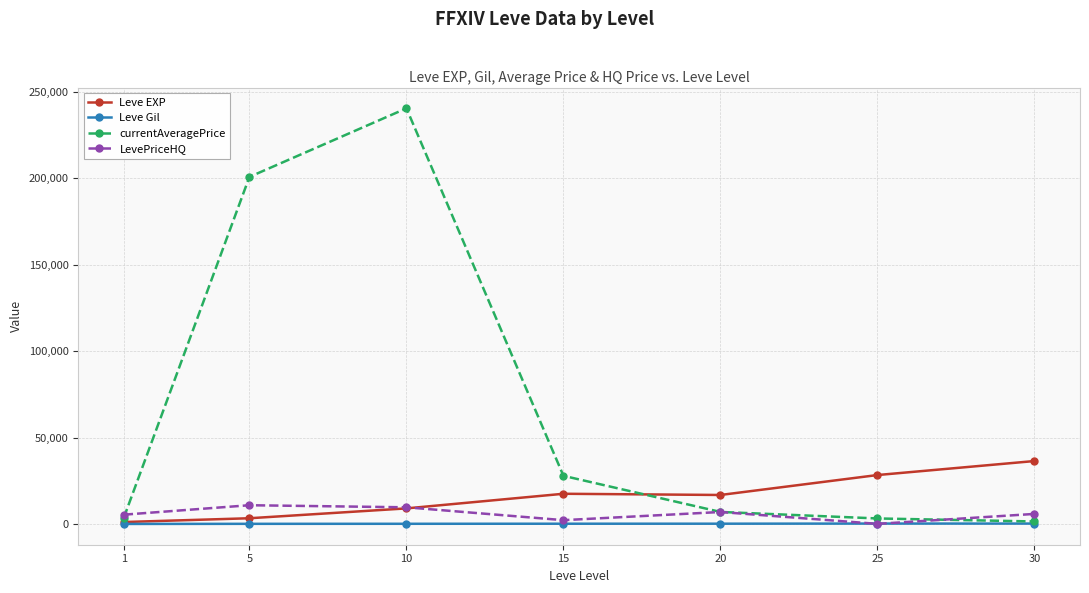

How many interior local peaks does the currentAveragePrice series have?

1